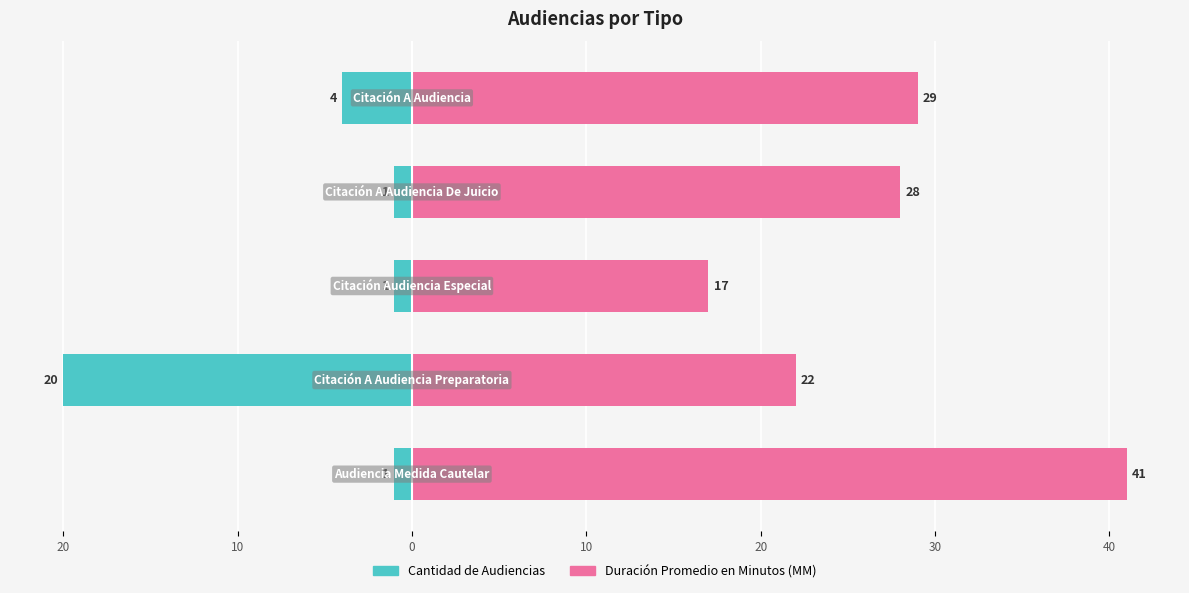

Reading left to right, transcribe all the data shown in this chart.

Cantidad de Audiencias: 20=-1	10=-20	0=-1	10=-1	20=-4
Duración Promedio en Minutos (MM): 20=41	10=22	0=17	10=28	20=29